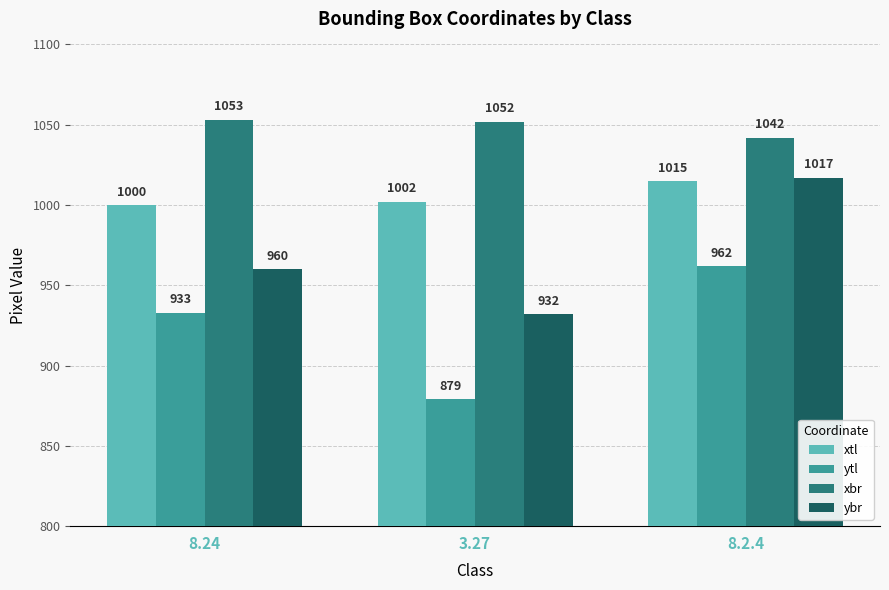

Reading right to left, extract all data points from this chart.

xtl: 1015	1002	1000
ytl: 962	879	933
xbr: 1042	1052	1053
ybr: 1017	932	960